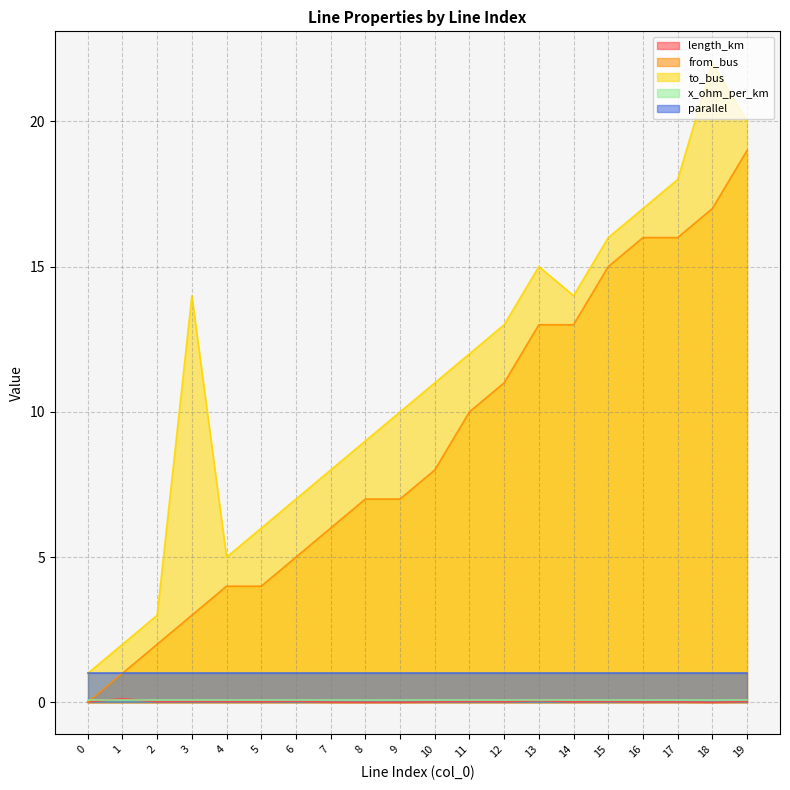

Does the chart display data point markers on the line(s)?

No